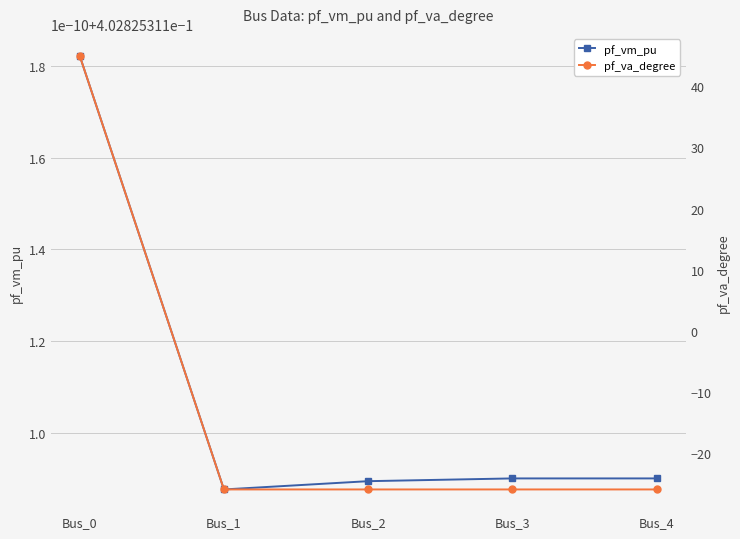

How many data points in pf_va_degree are above -25?

1